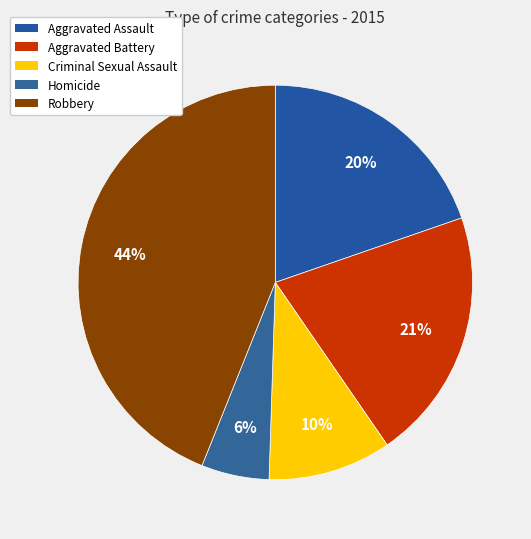

Is the sum of Criminal Sexual Assault and Homicide greater than half?

No